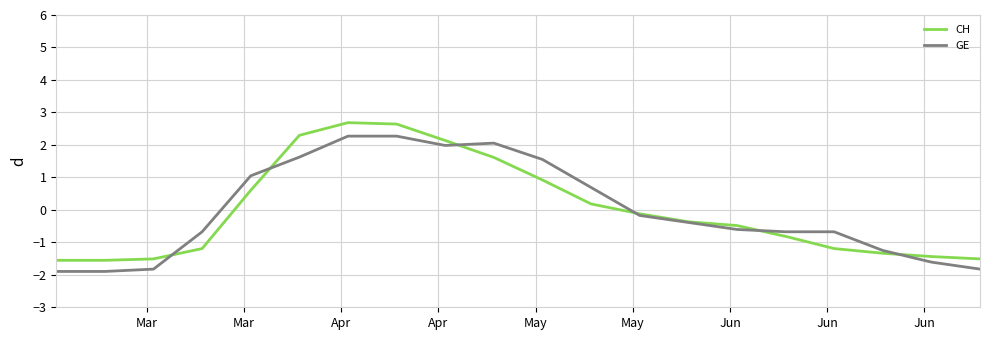

Does the chart have visible grid lines?

Yes